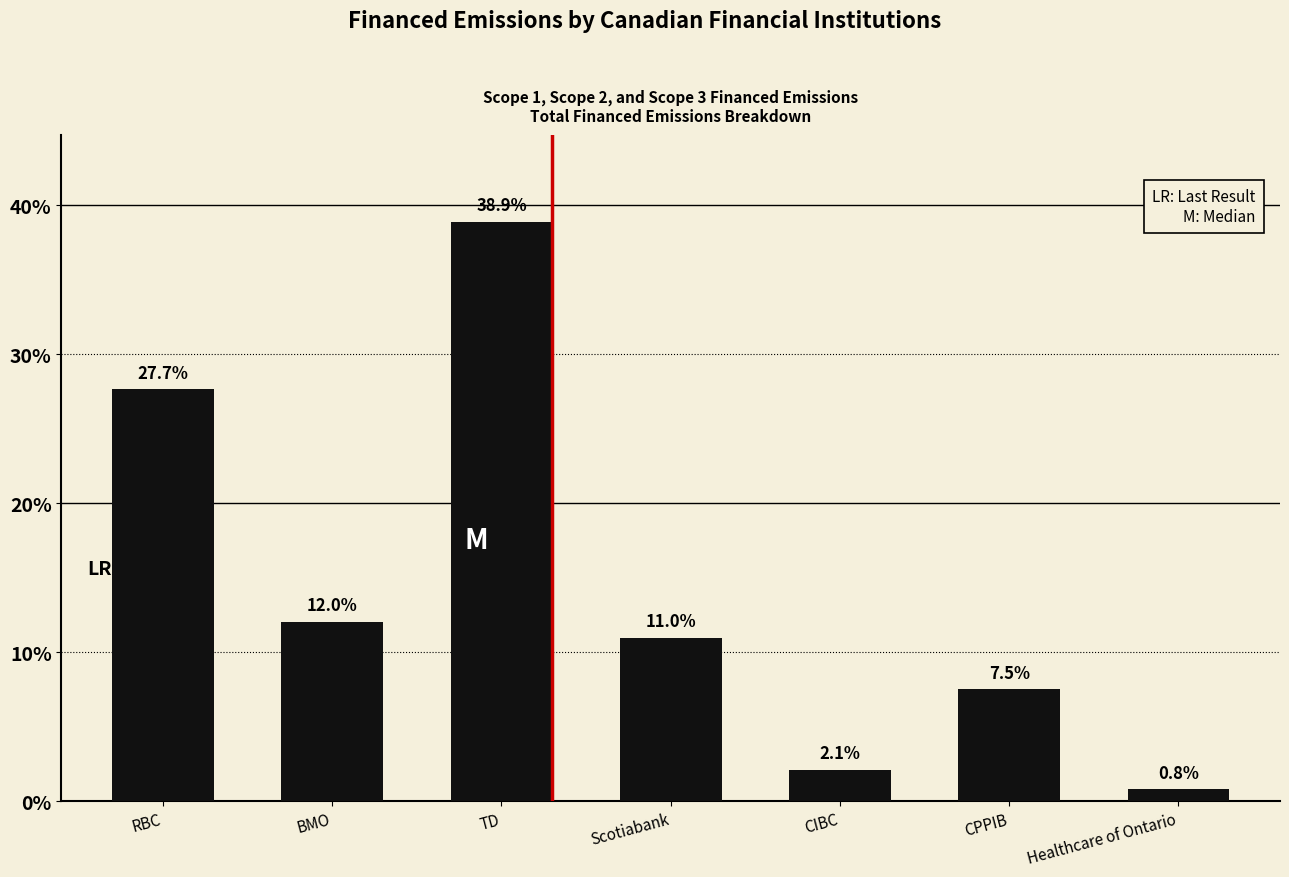

What is the label of the 5th bar from the right?

TD